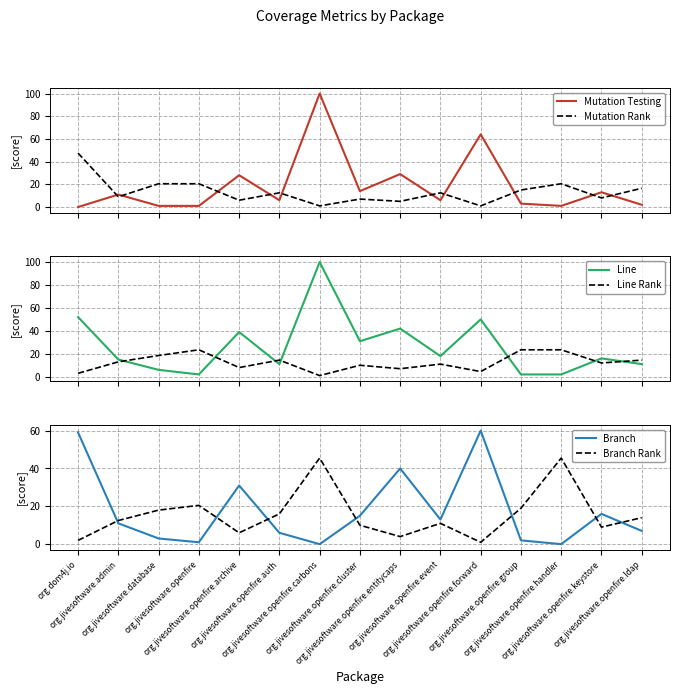

Reading left to right, transcribe all the data shown in this chart.

Mutation Testing: 0.0	11.0	1.0	1.0	28.0	6.0	100.0	14.0	29.0	6.0	64.0	3.0	1.0	13.0	2.0
Mutation Rank: 47.5	9.0	20.5	20.5	6.0	12.5	1.0	7.0	5.0	12.5	1.0	15.0	20.5	8.0	16.5
Line: 52.0	15.0	6.0	2.0	39.0	11.0	100.0	31.0	42.0	18.0	50.0	2.0	2.0	16.0	11.0
Line Rank: 3.0	13.0	18.5	23.5	8.0	14.5	1.0	10.0	7.0	11.0	4.5	23.5	23.5	12.0	14.5
Branch: 59.0	11.0	3.0	1.0	31.0	6.0	0.0	15.0	40.0	13.0	60.0	2.0	0.0	16.0	7.0
Branch Rank: 2.0	12.5	18.0	20.5	6.0	16.0	45.5	10.0	4.0	11.0	1.0	19.0	45.5	9.0	14.0